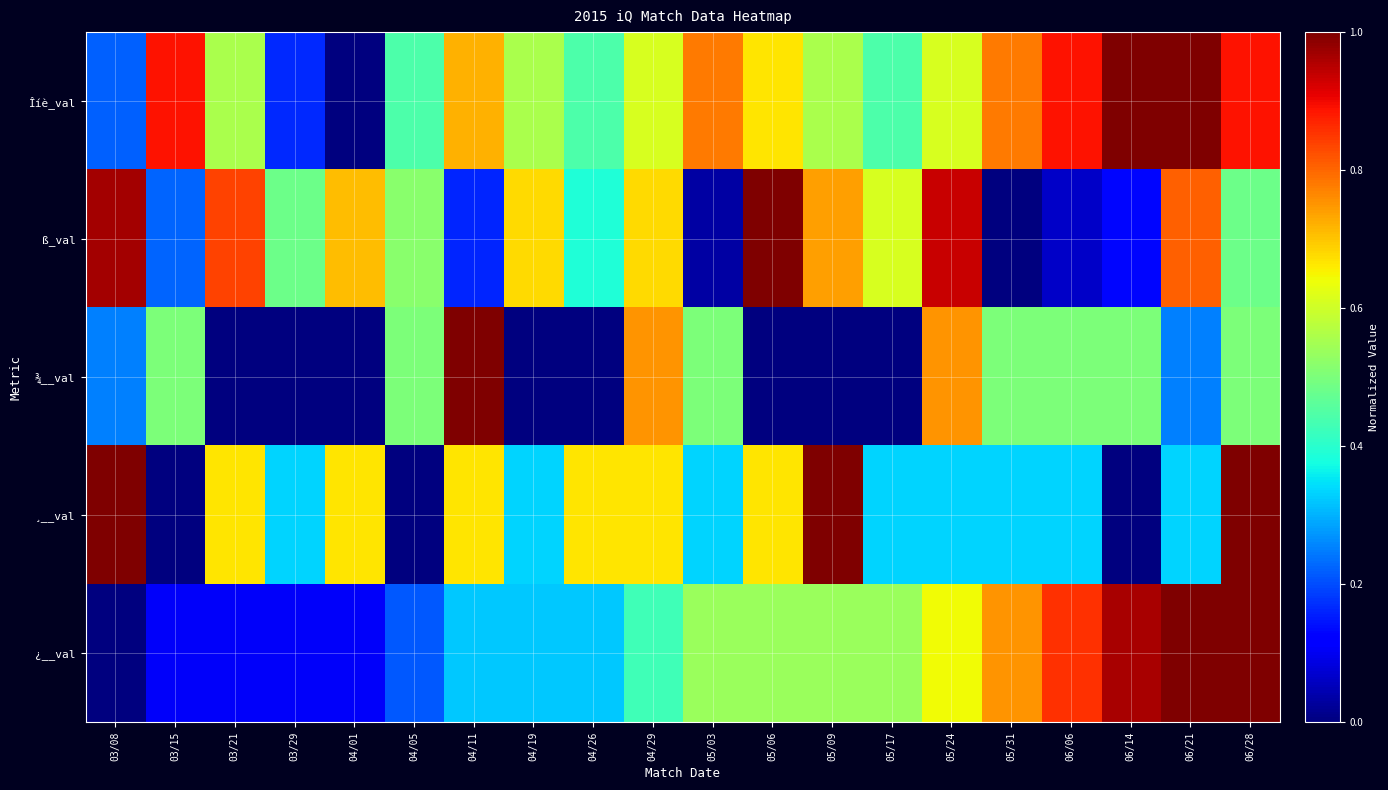

What is the total value across all series at 03/08?

2.4